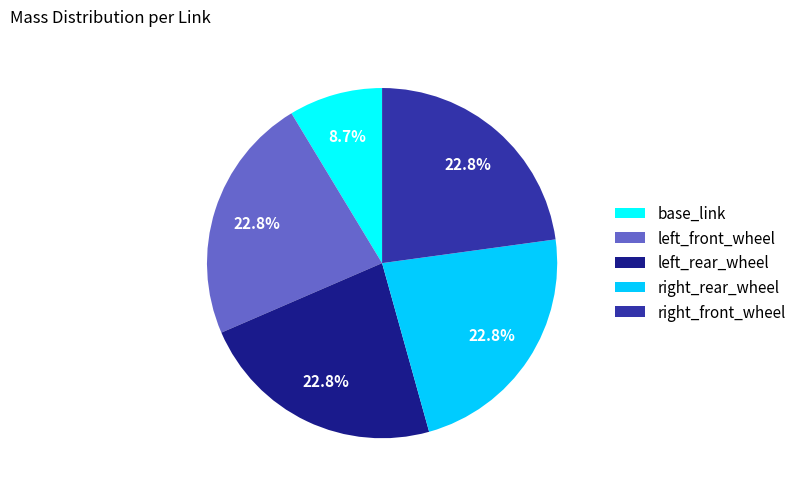

The left_front_wheel slice represents 23% of the pie. True or false?

True